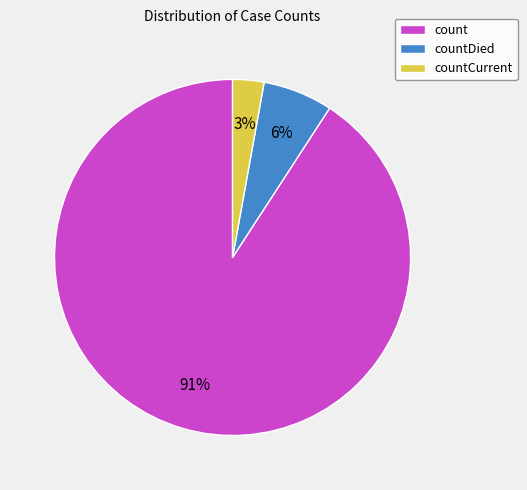

What percentage is the countCurrent slice, to the nearest percent?

3%